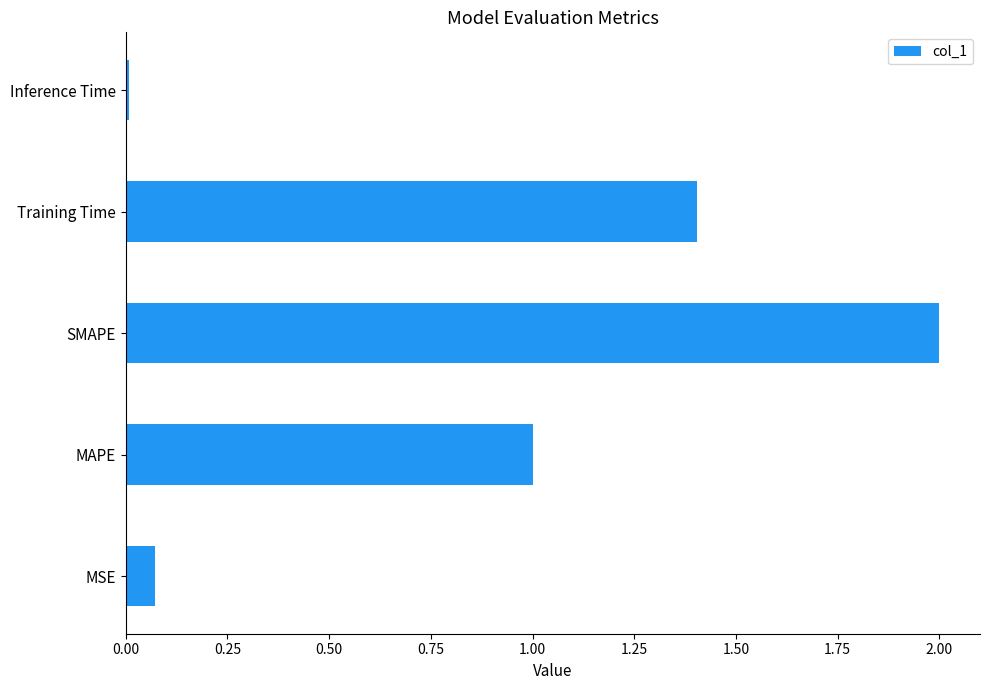

True or false: the data shows 3.5 at SMAPE.

False